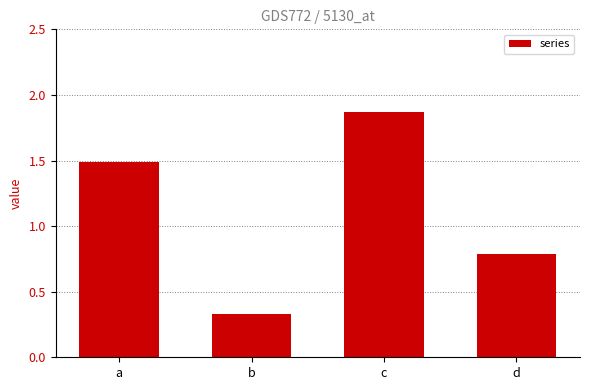

List the labels in order of value, largest first.

c, a, d, b